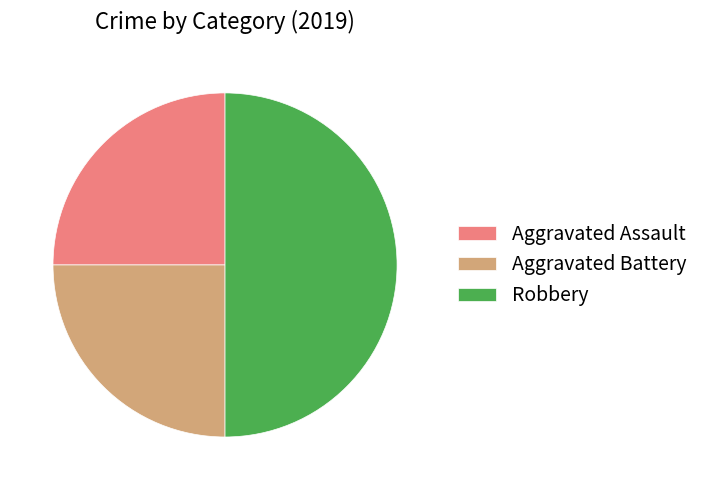

Between Aggravated Battery and Robbery, which is larger?

Robbery